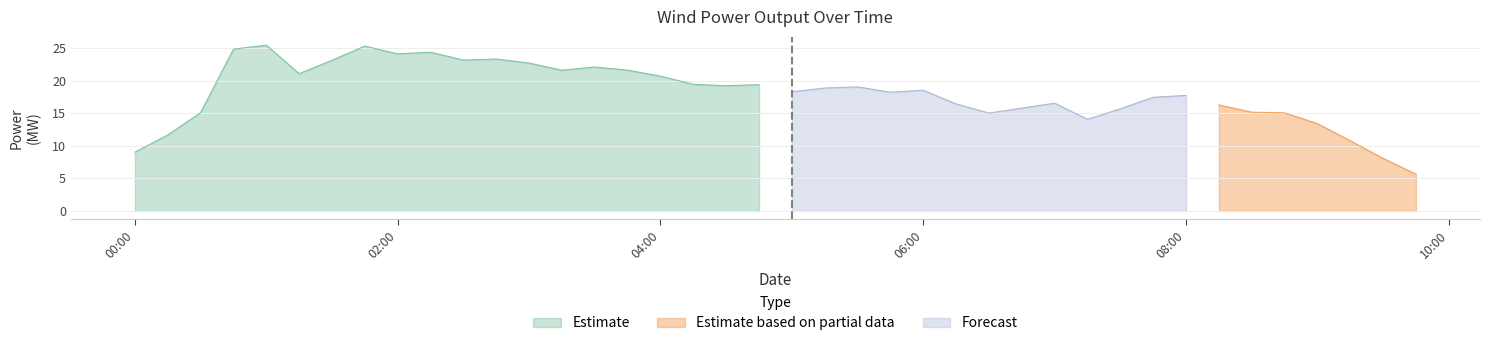

Which series has the largest total across all categories?

Estimate